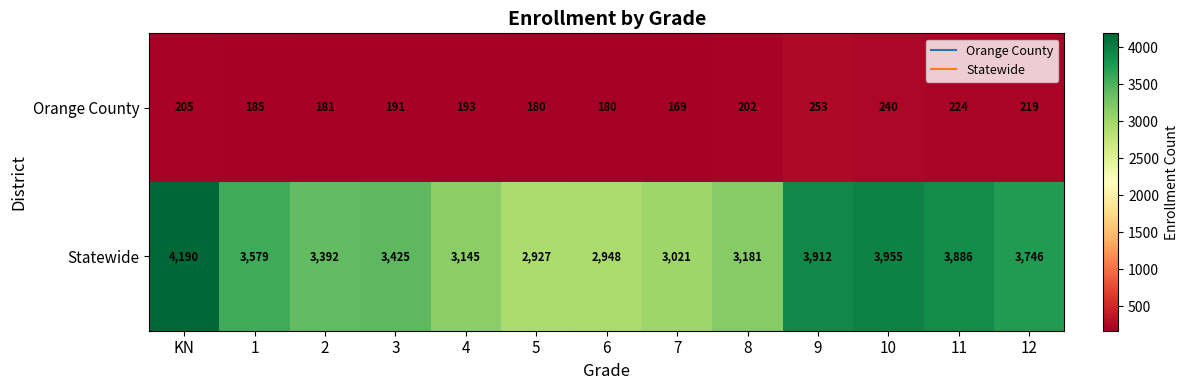

What is the total value across all series at 10?

4195